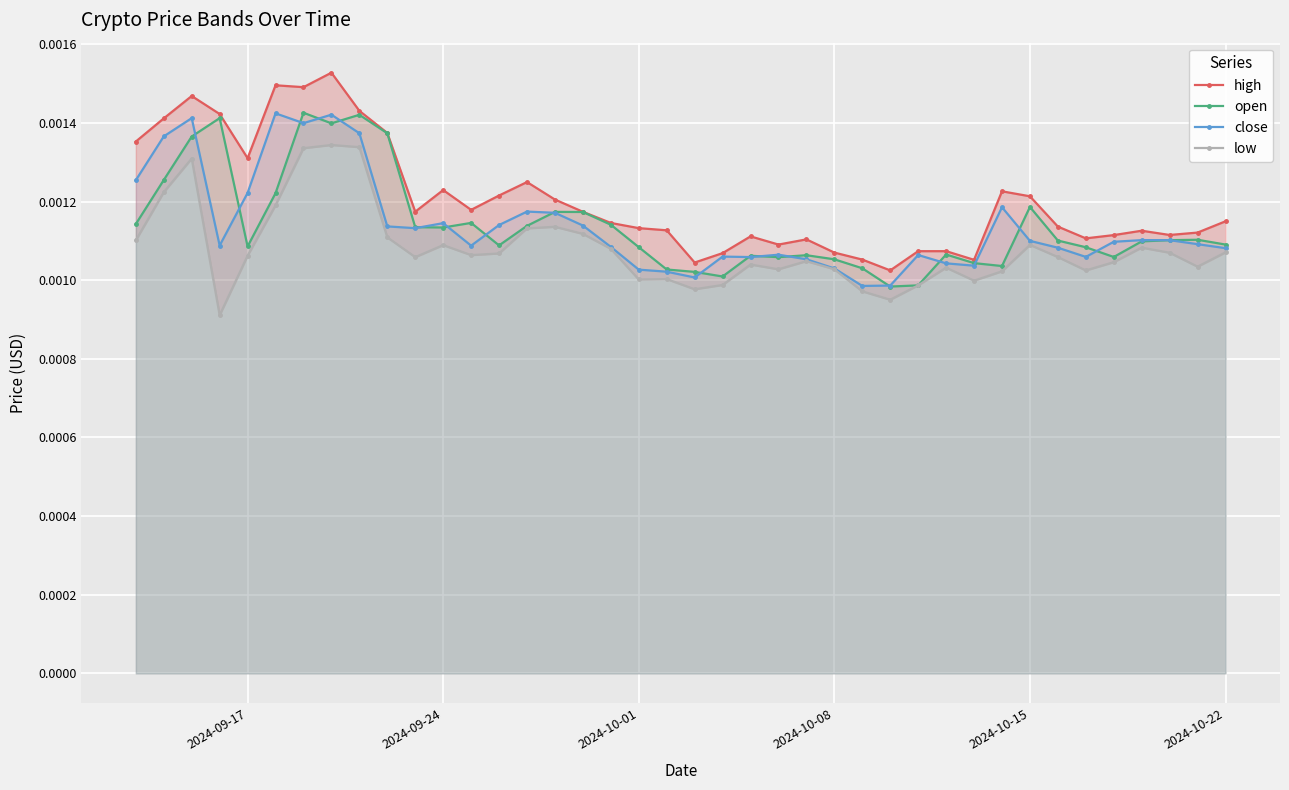

True or false: open has more than 0 points higher than both neighbors.

True